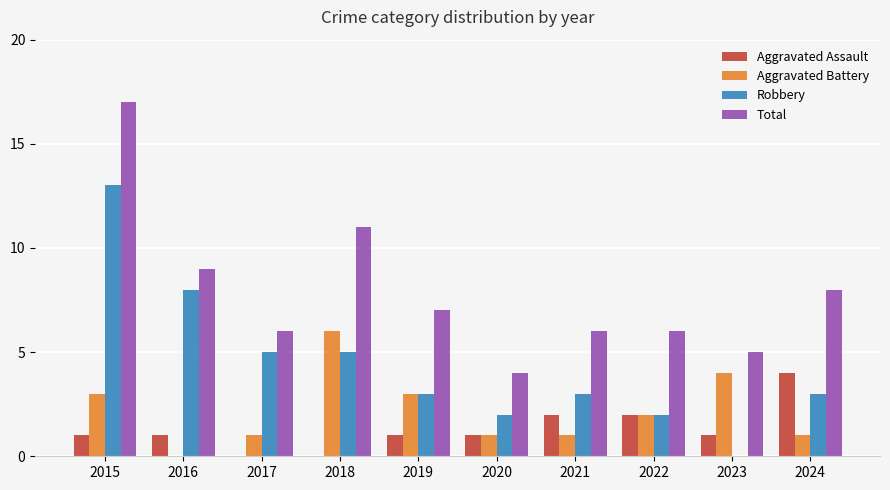

Which series changed the most between 2018 and 2019?

Total